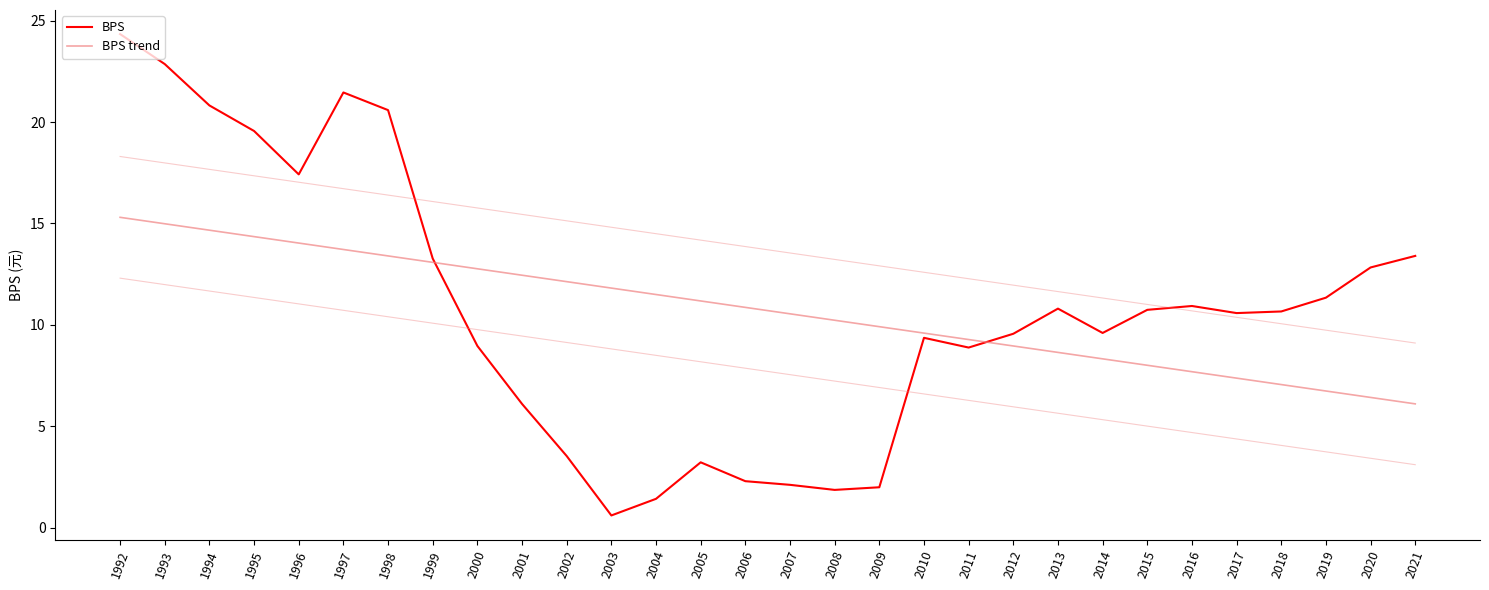

Which has a higher value, 1993 or 2021?

1993